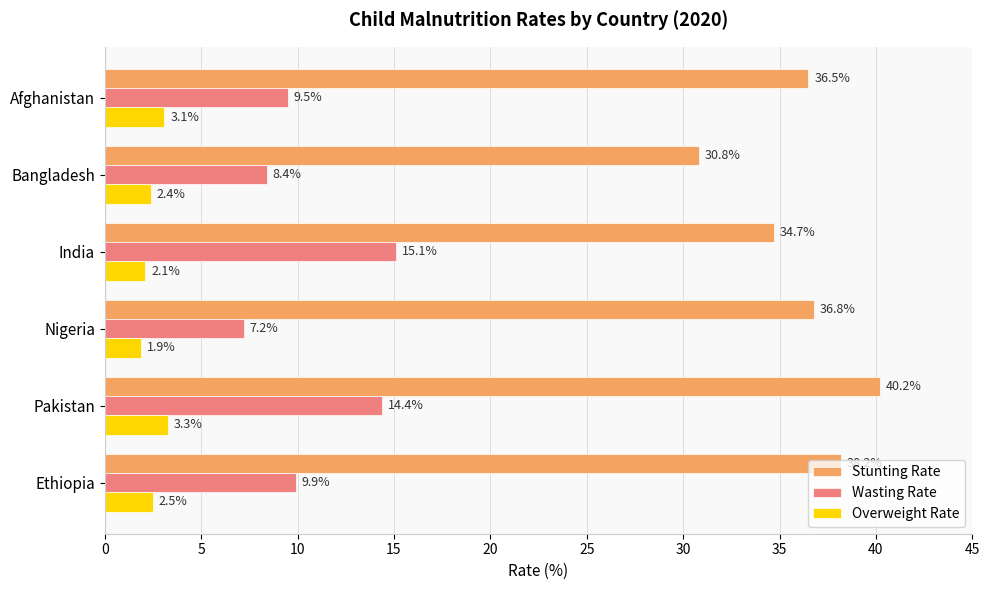

What is the difference between the highest and lowest values at Pakistan?

36.9